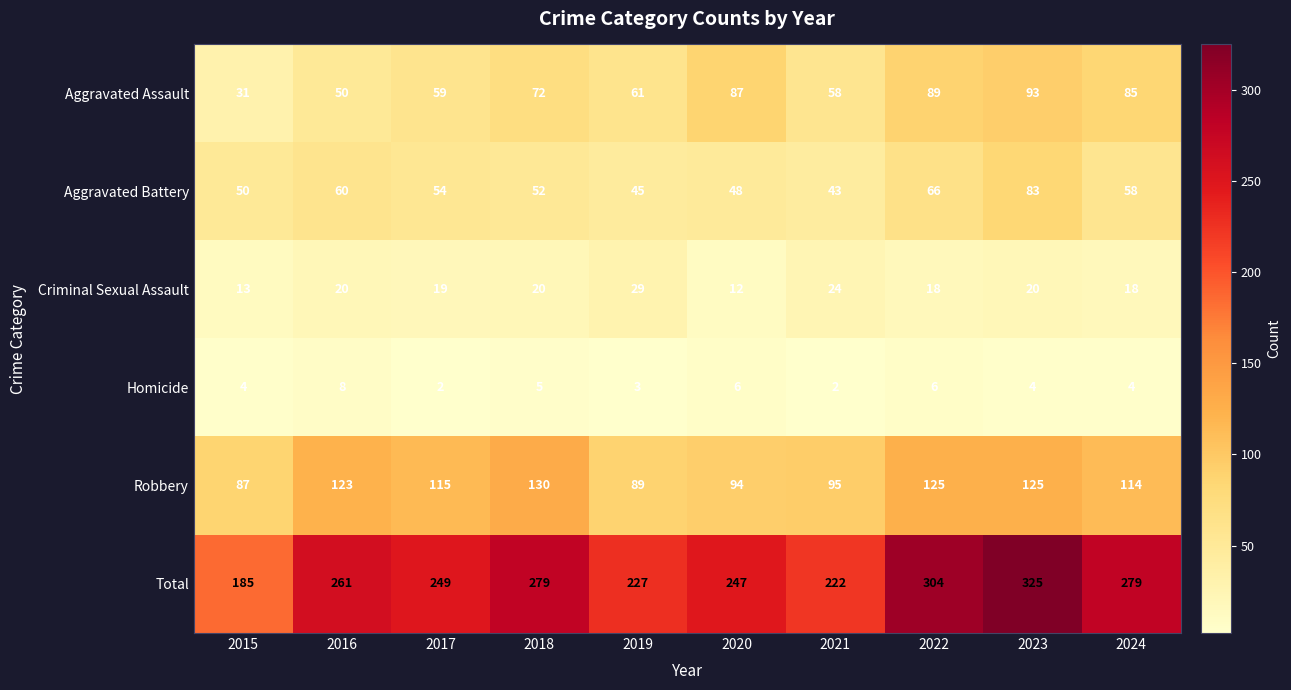

Which label corresponds to the largest value in the chart?

2023